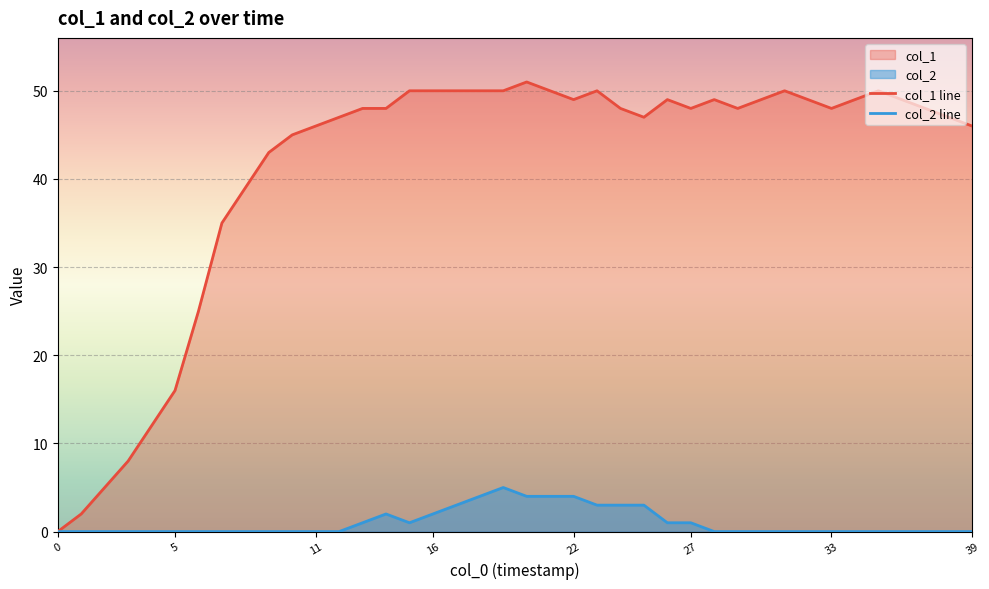

The col_1 line series shows 47 at 12. True or false?

True